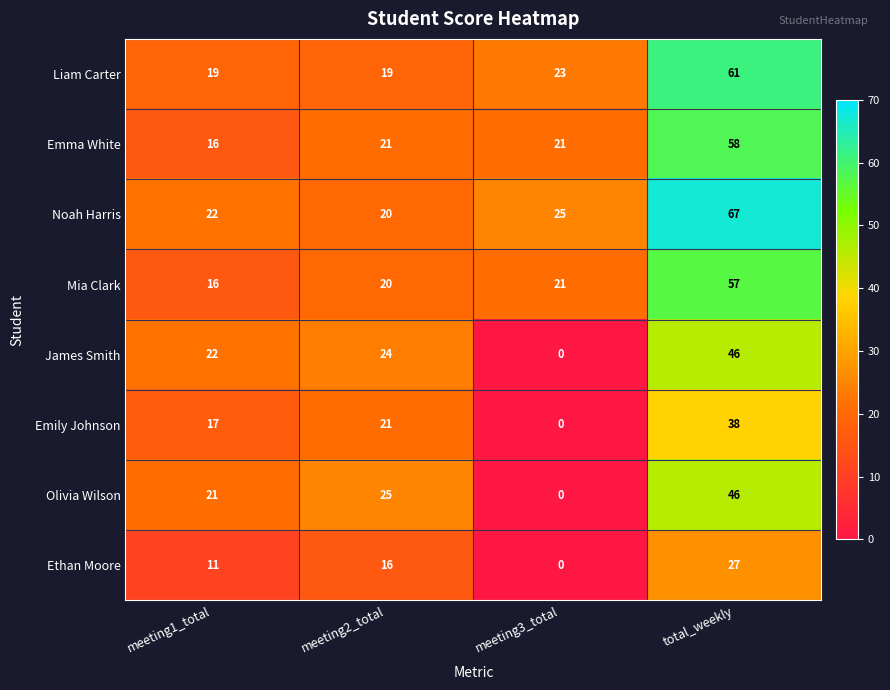

What is the average value of the Emma White series?

29